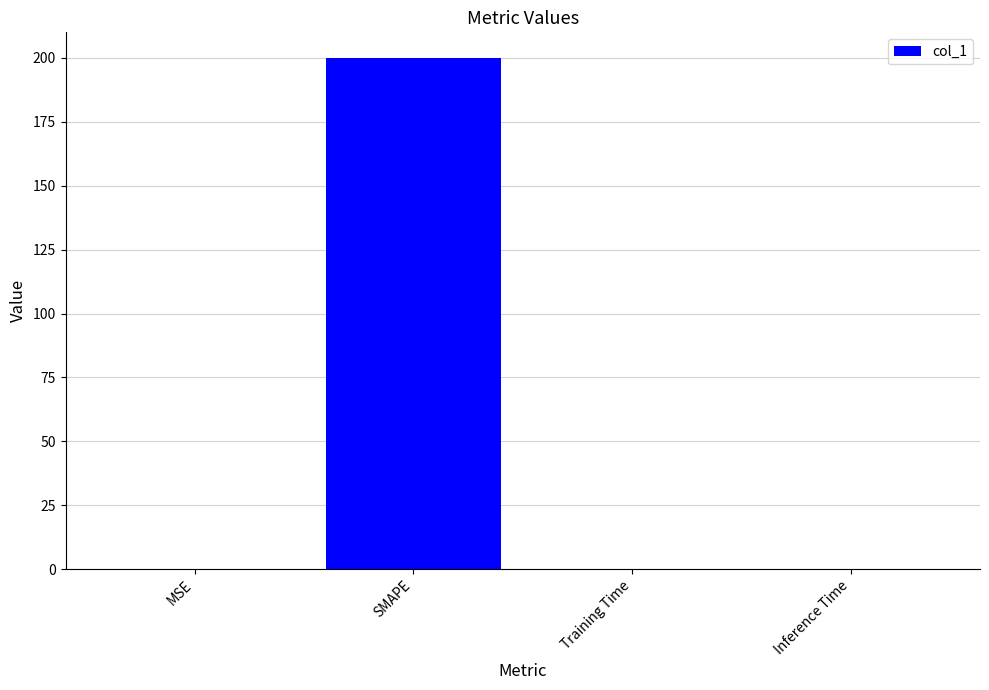

What is the sum of all values?

200.0